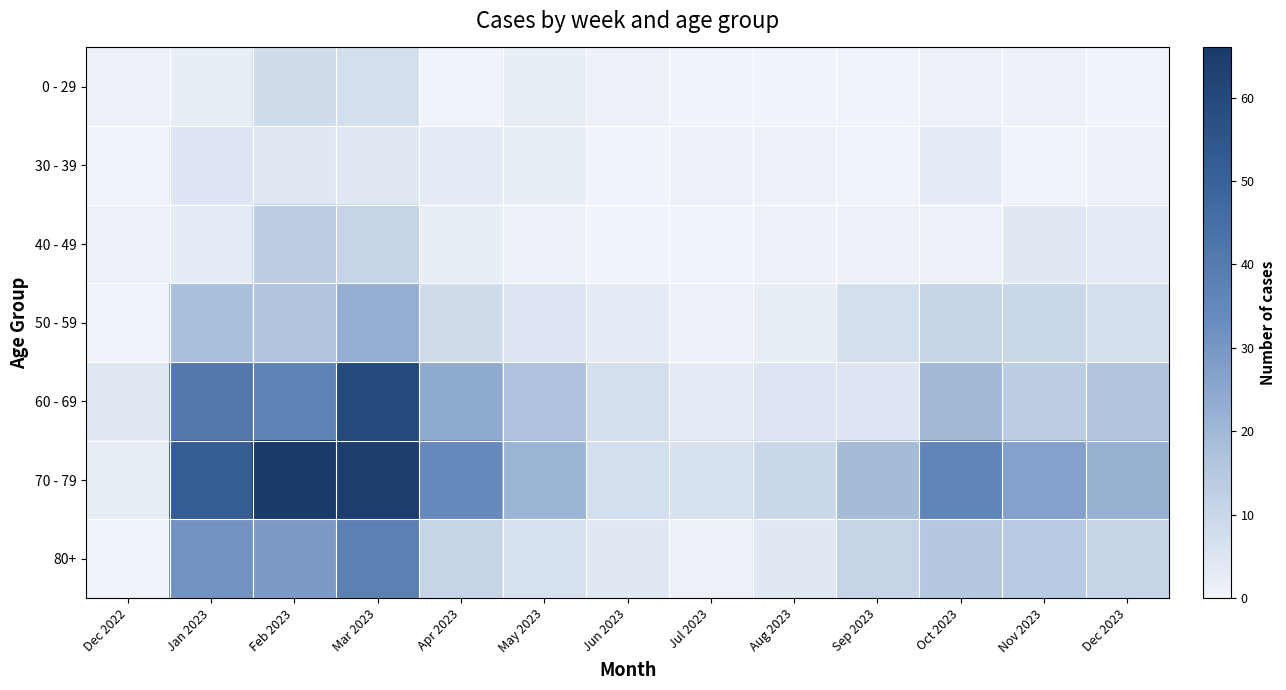

Which series has the largest total across all categories?

70 - 79